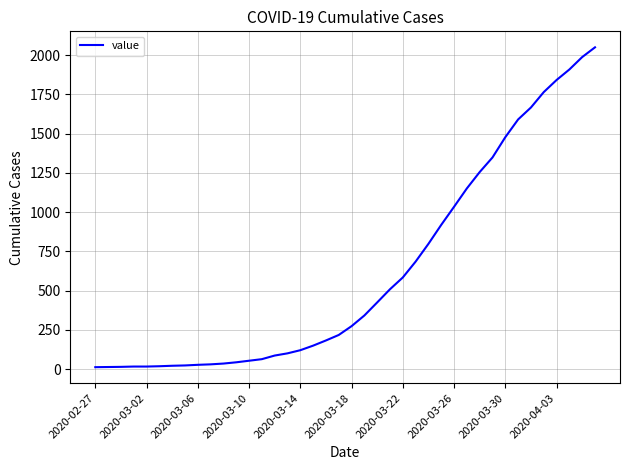

What is the maximum value shown in the chart?

2049